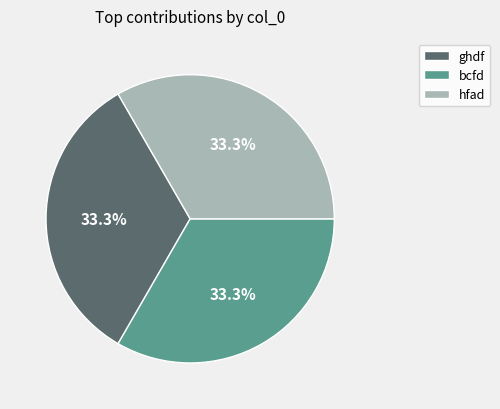

Does any single category account for the majority?

No